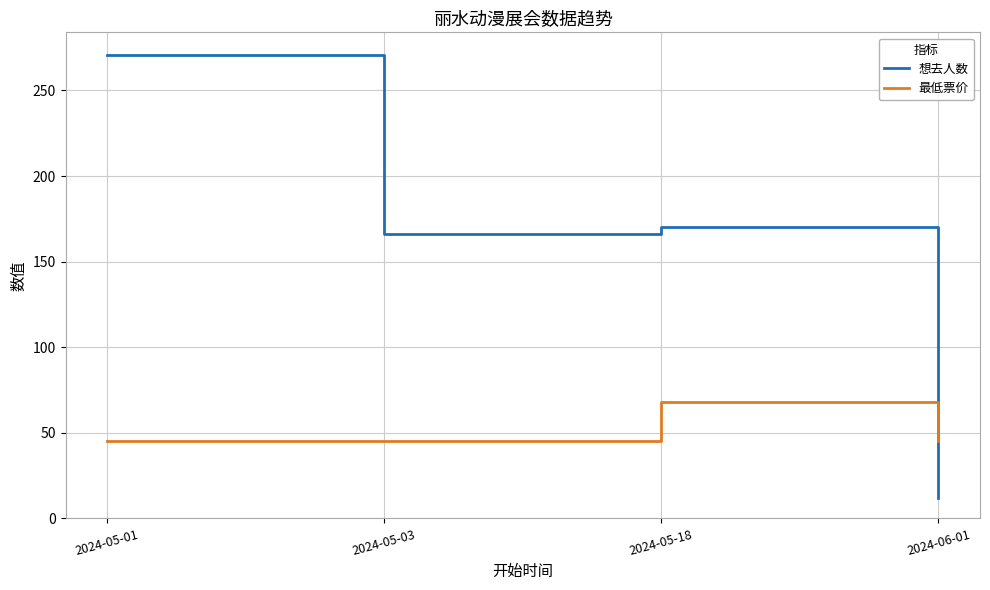

What is the approximate value of 丽水·第三届HP国风动漫游戏嘉年华 at 最低票价, to the nearest 10?

70